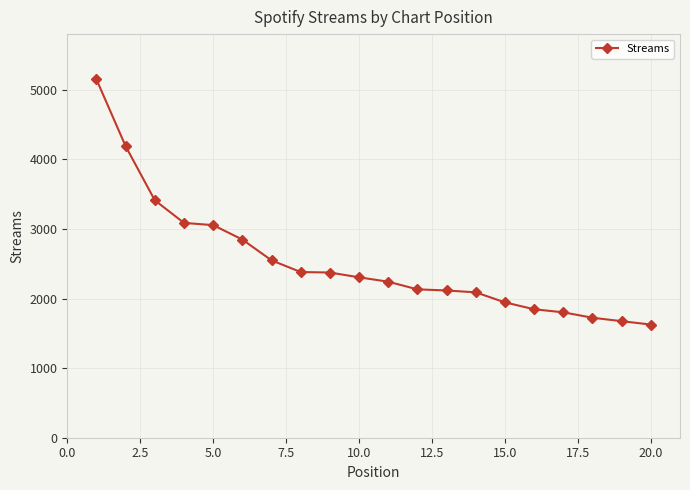

Does the chart display data point markers on the line(s)?

Yes